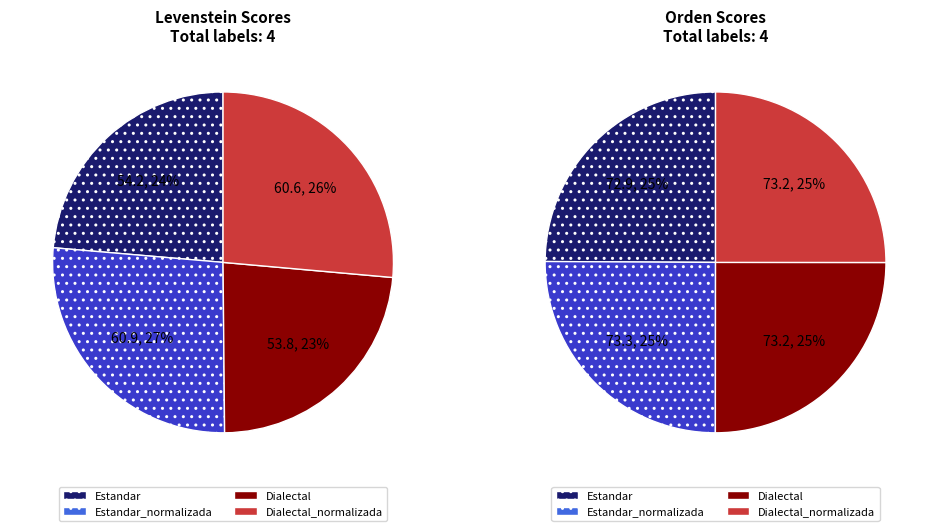

Is it true that Dialectal is 16% of the pie?

False